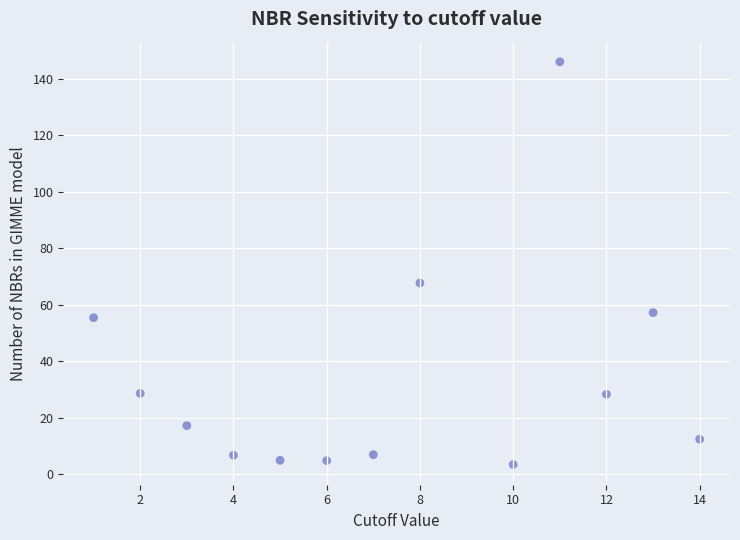

What Y value in the scatter plot is closest to 74?

67.7